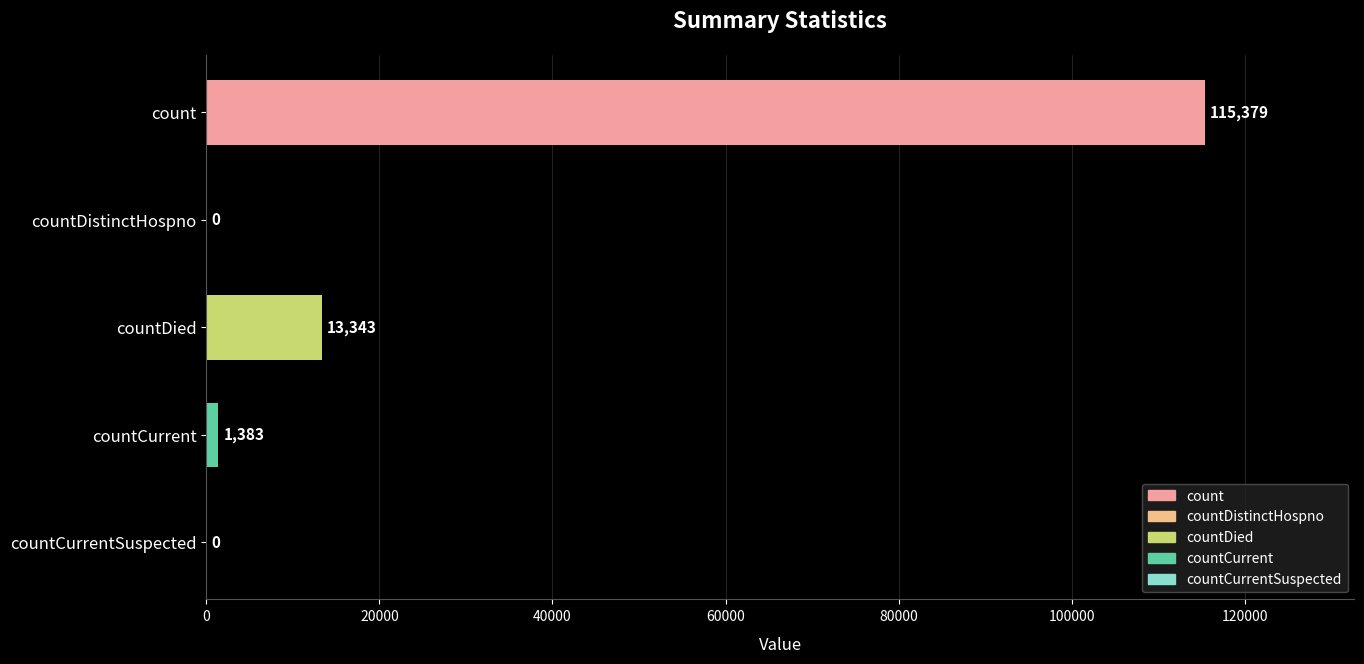

What is the average value?

26021